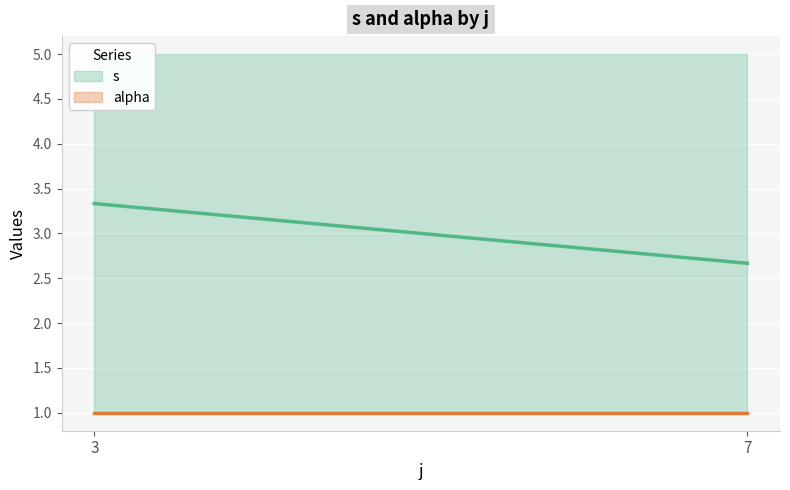

Between 3-4 and 7-1, which series saw the biggest shift?

s